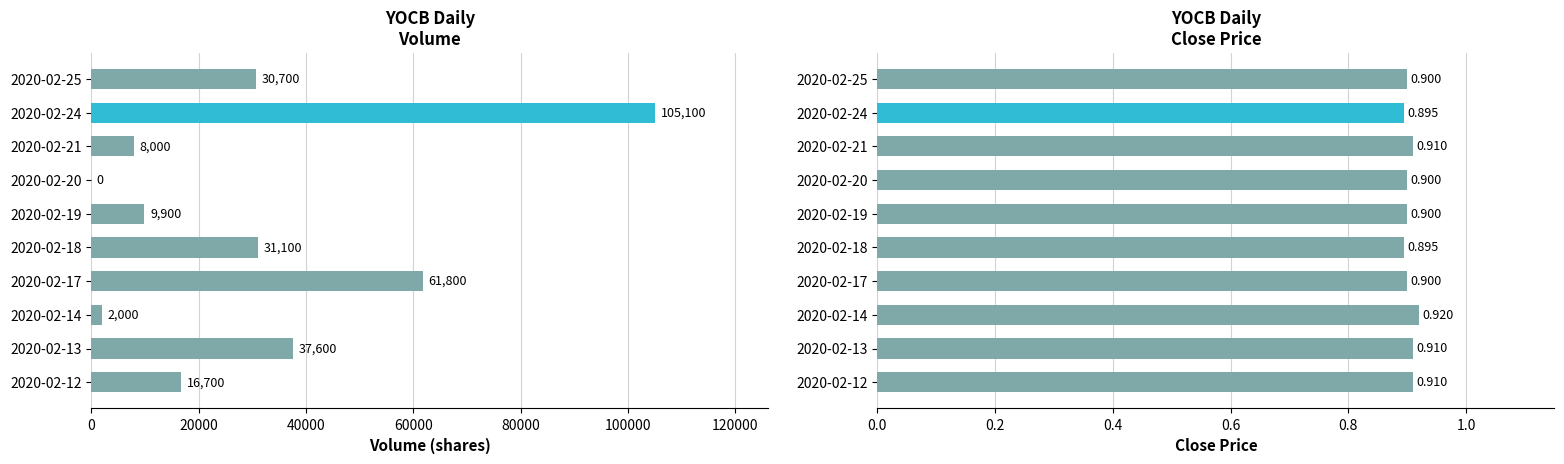

The vol series shows 19382.9 at 2020-02-13. True or false?

False